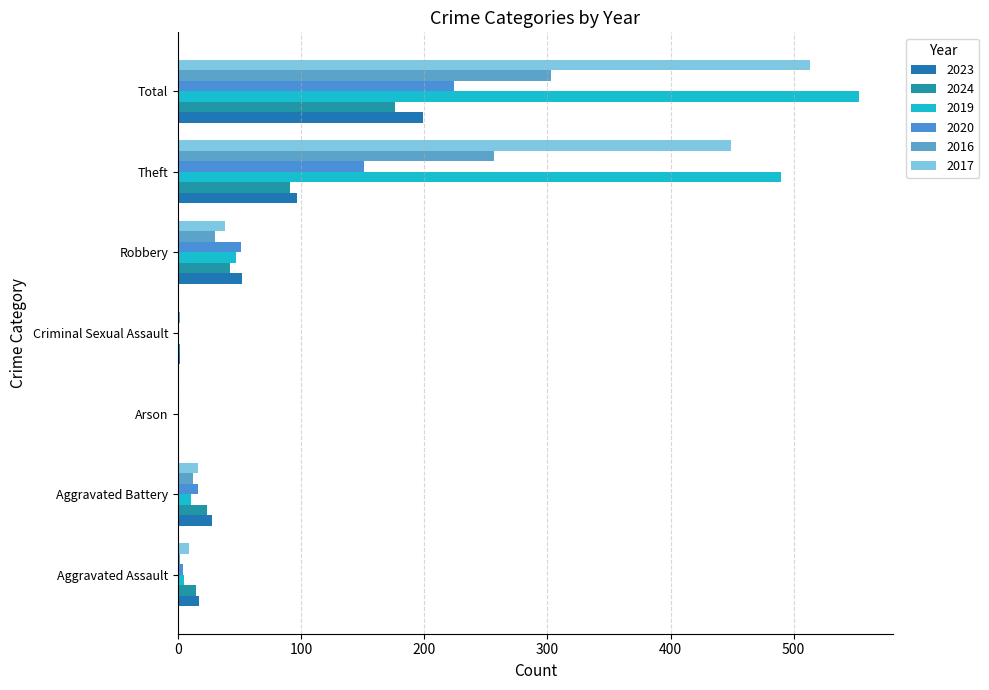

Count the number of categories in the chart.

7